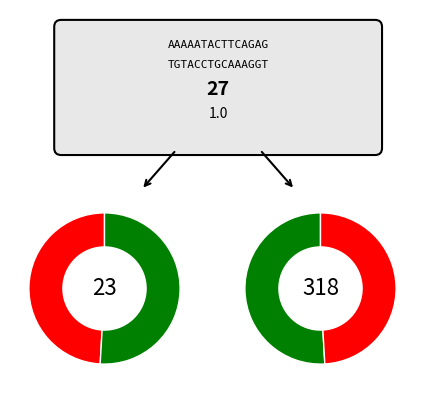

Is there a majority slice in this chart?

No